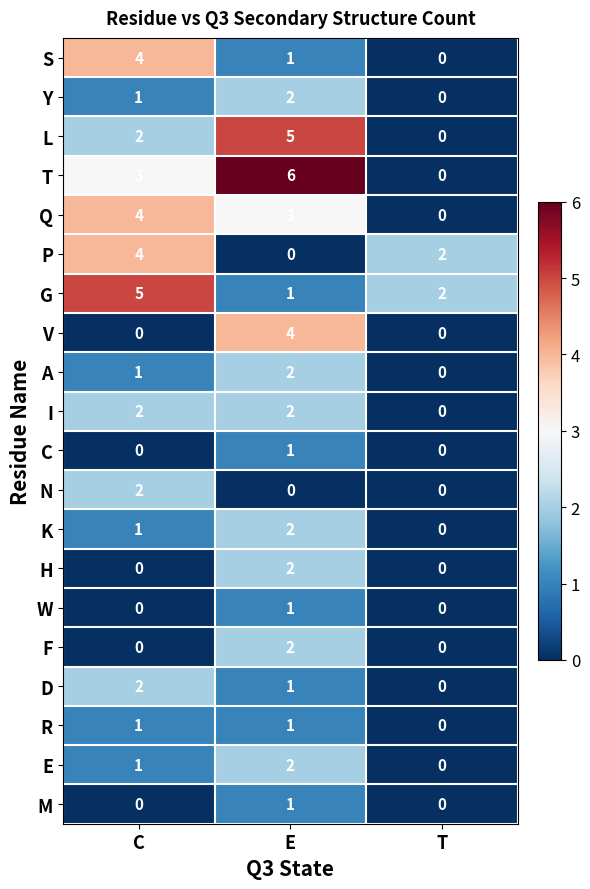

Which series has the largest total across all categories?

T